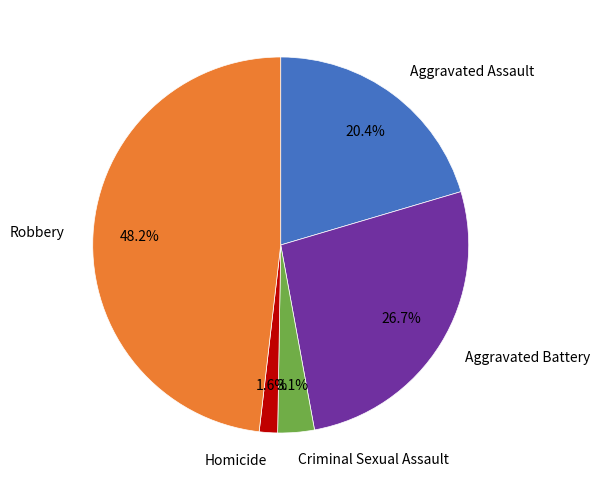

Does Aggravated Assault represent more than half of the total?

No